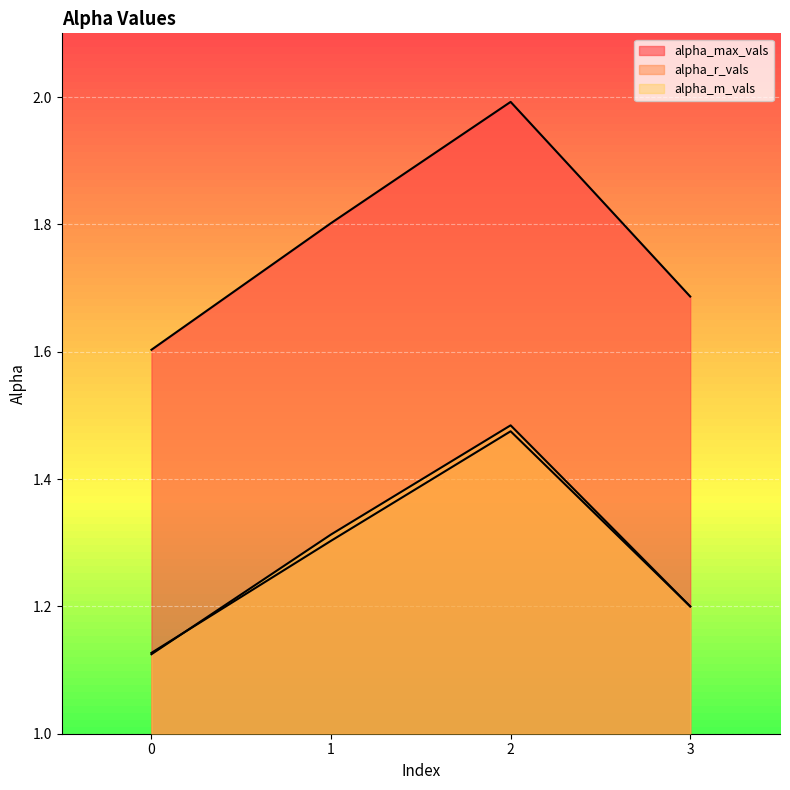

Is the value of alpha_m_vals at 3 greater than the value of alpha_r_vals at 3?

No